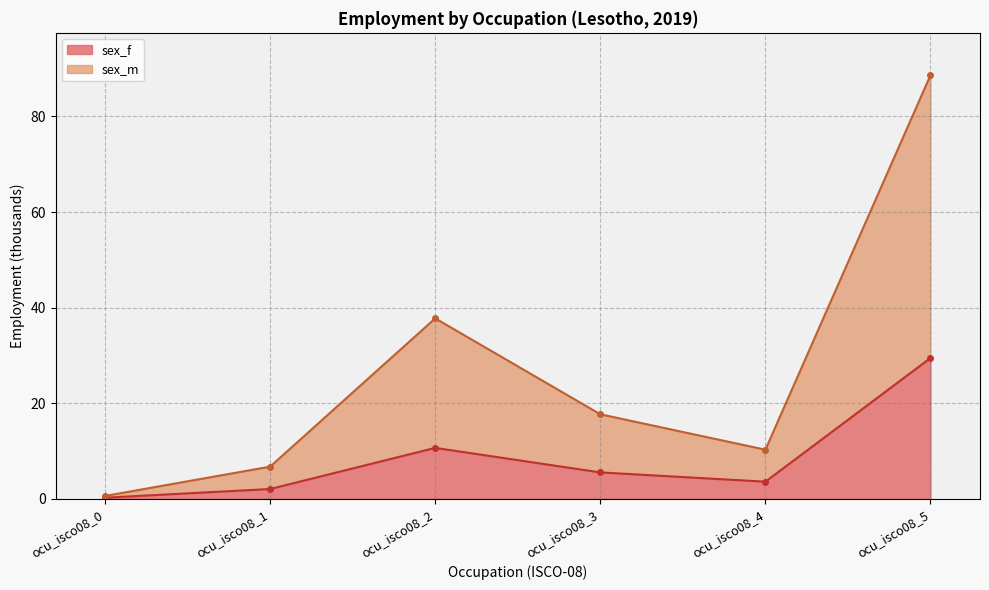

Which series has the largest range (max minus min)?

sex_m